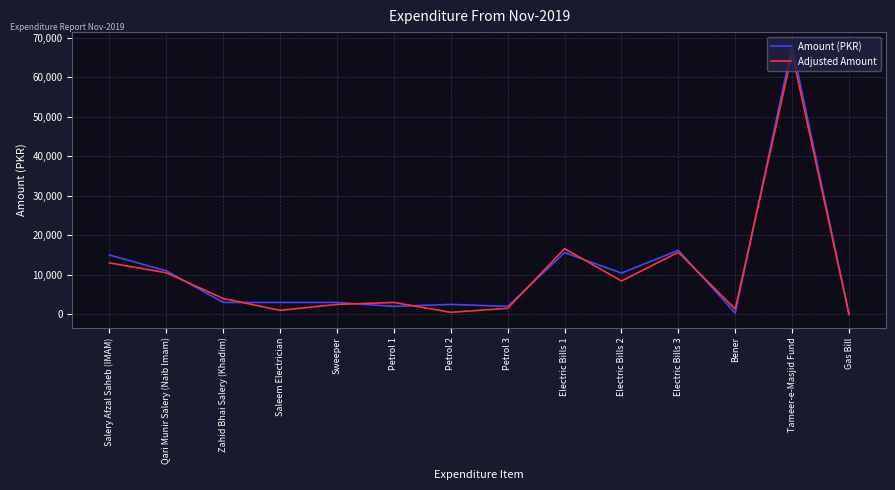

Where is Amount (PKR) nearest to the value 34000?

Electric Bills 3